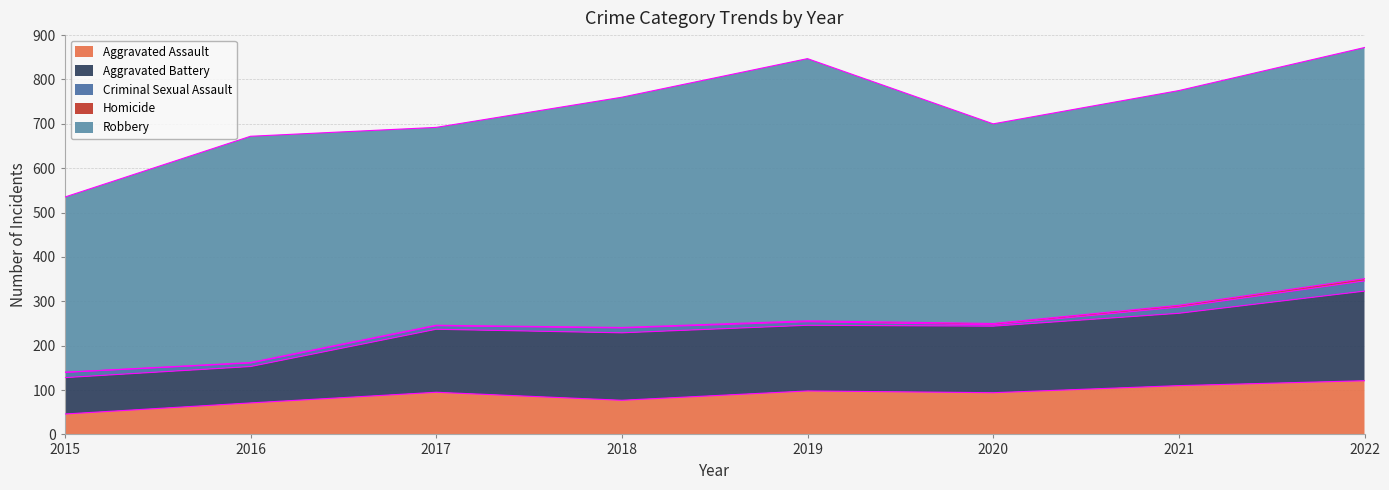

The Aggravated Assault series shows 121 at 2022. True or false?

True